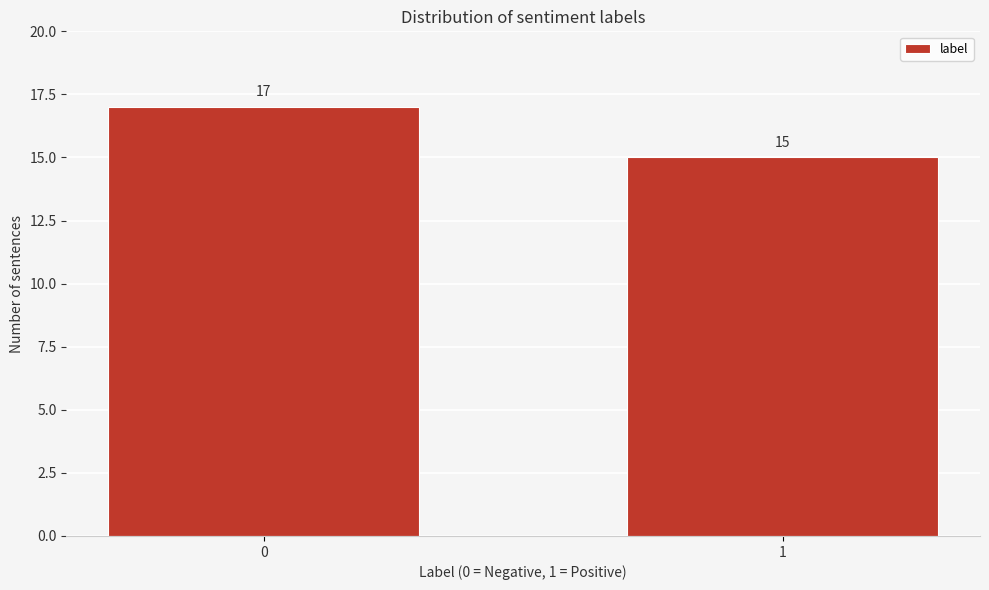

Reading left to right, what are all the values shown in this chart?

0=17	1=15